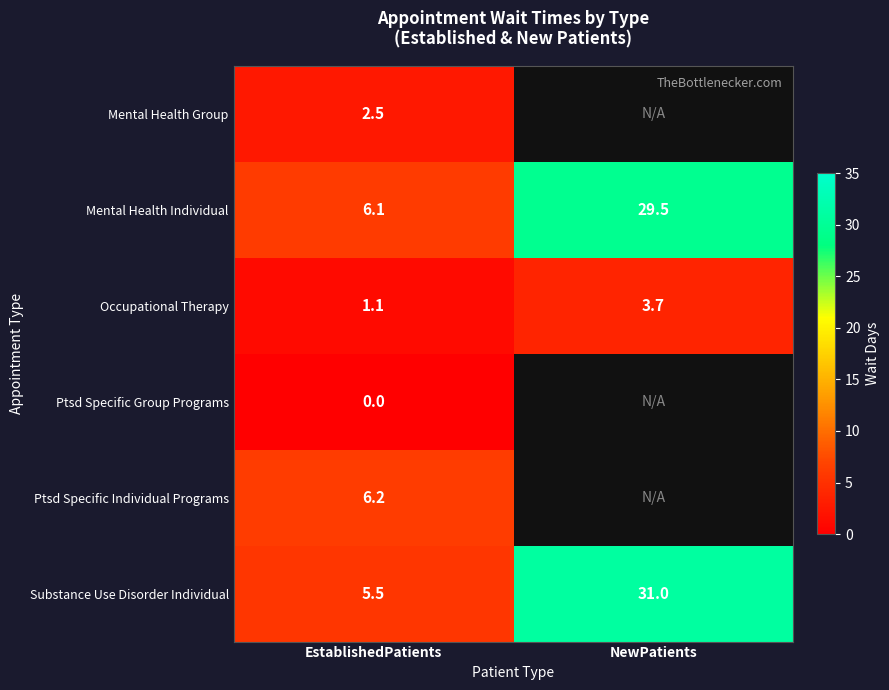

Rank the categories by Mental Health Individual value from highest to lowest.

NewPatients, EstablishedPatients